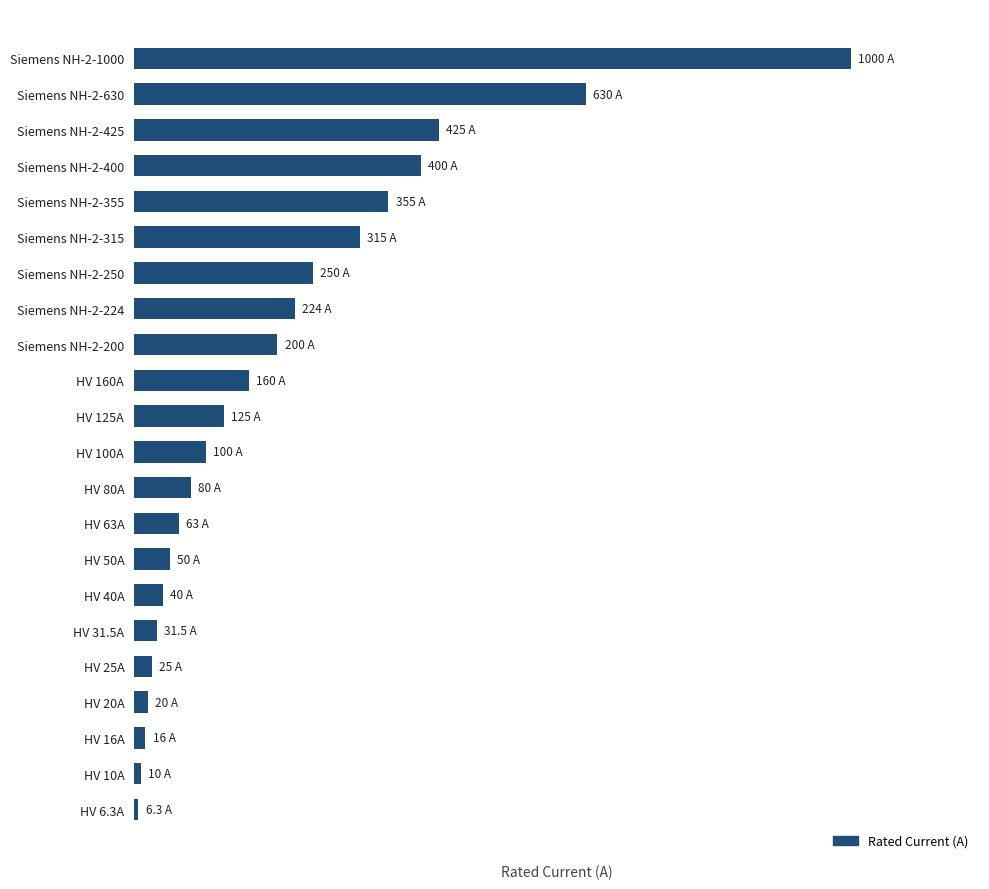

How many series are shown in this chart?

1